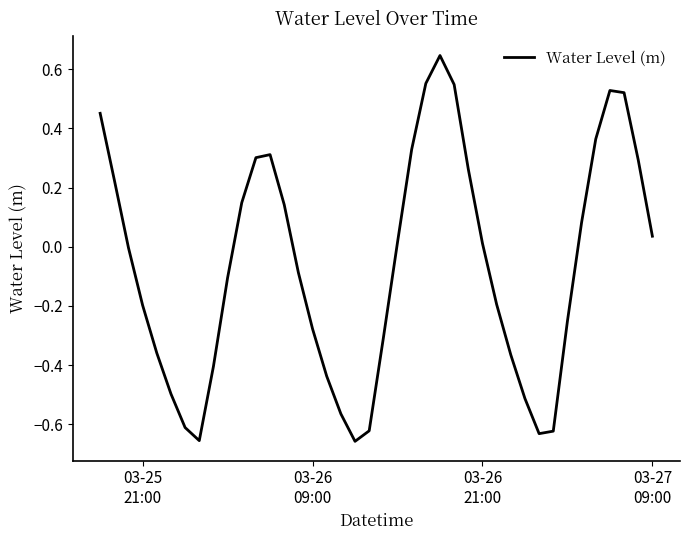

What is the difference between the maximum and minimum values?

1.3